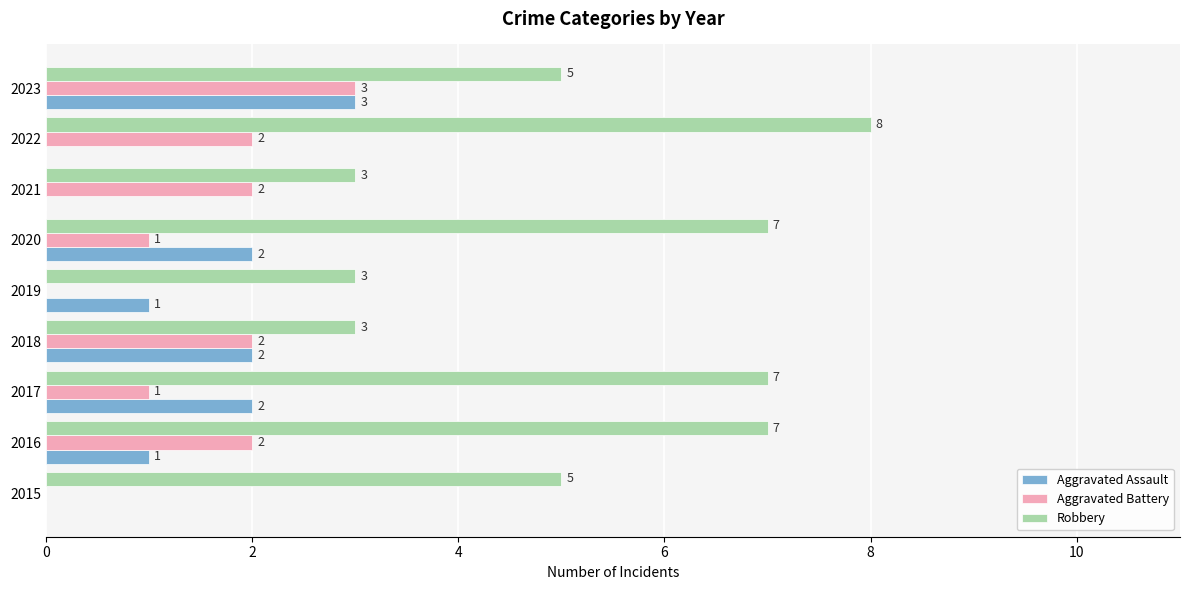

Is it true that Aggravated Assault equals 1 at 2019?

True